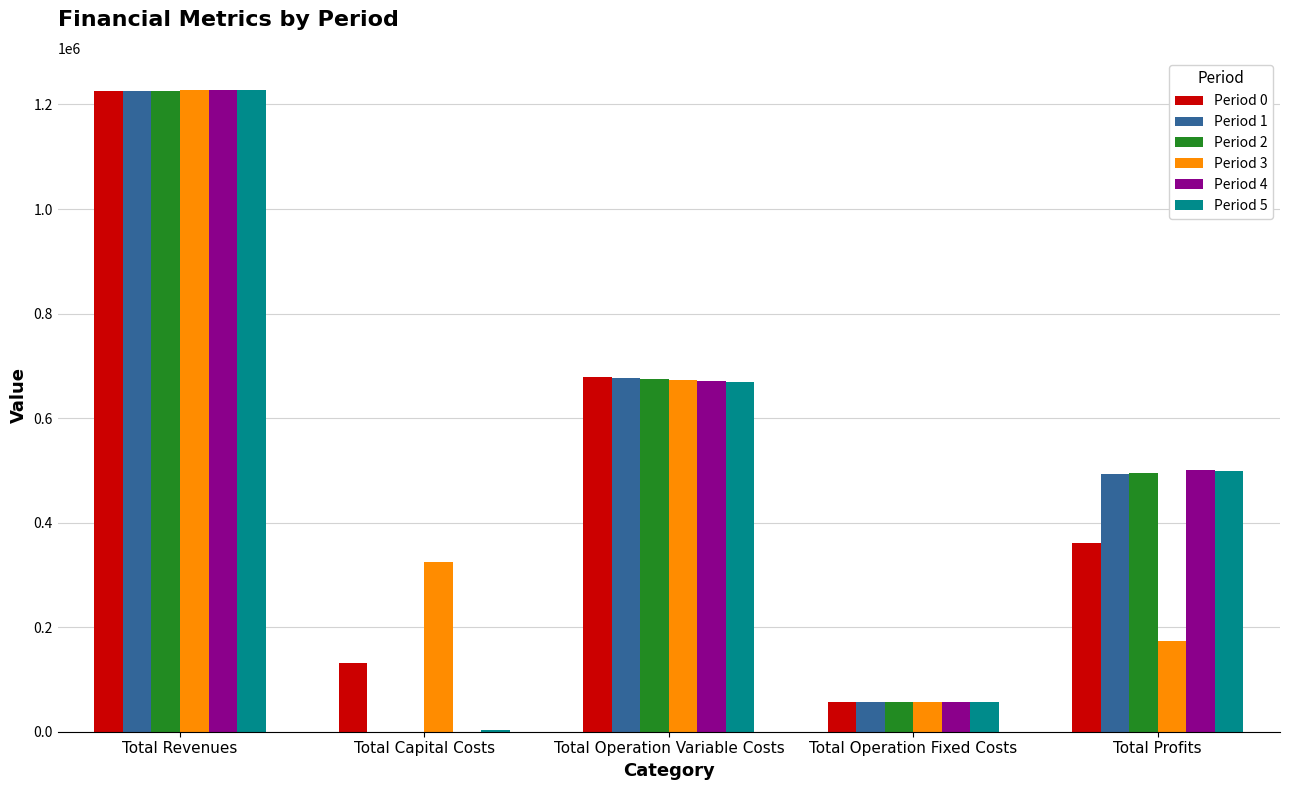

What is the average value of the Period 4 series?

491130.4